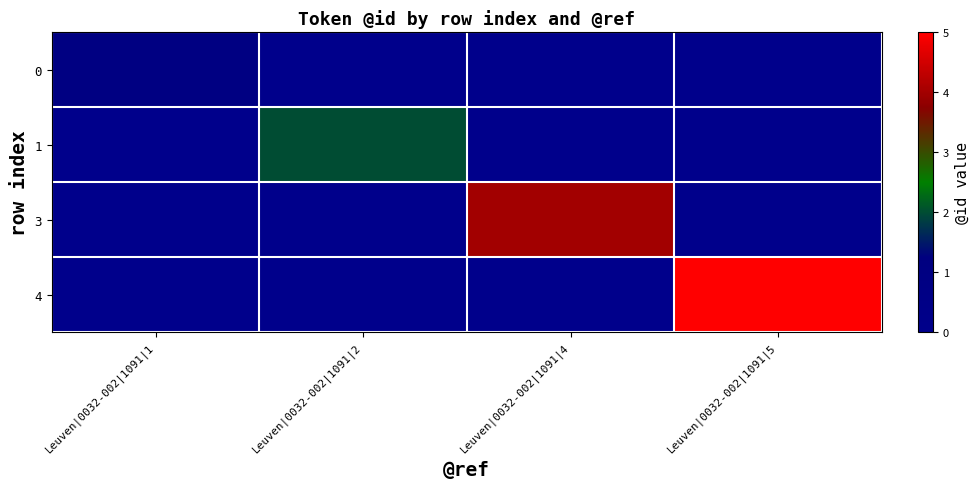

At how many categories does at least one series exceed 2?

2